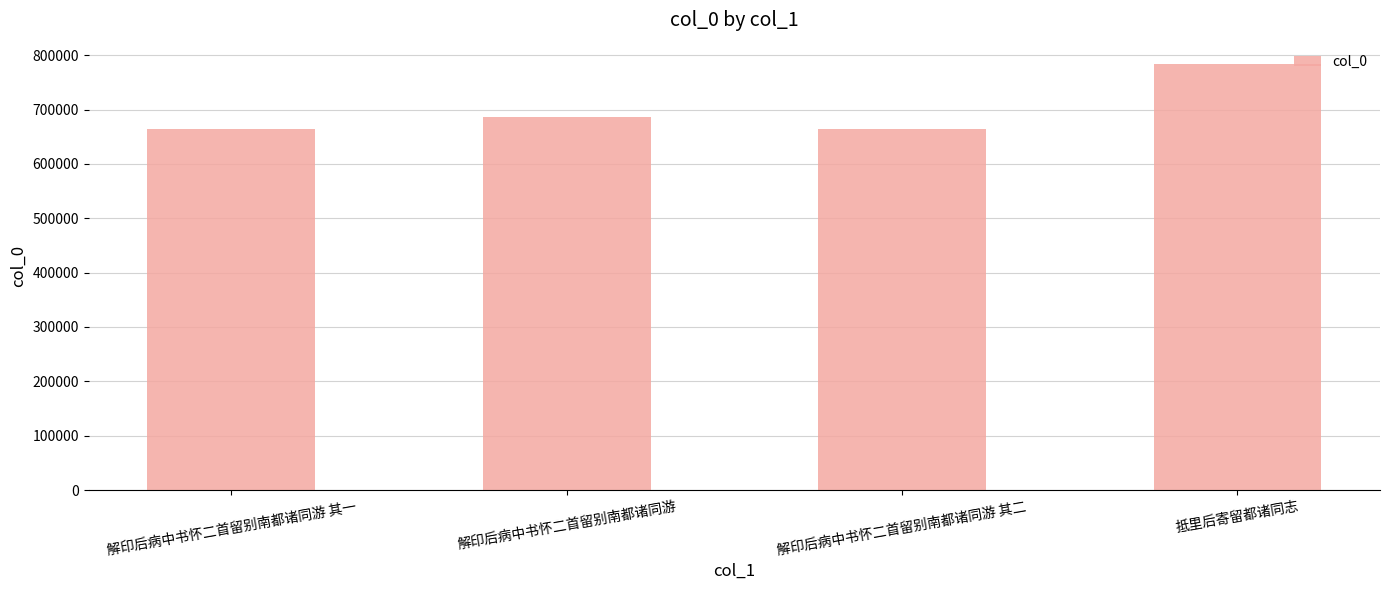

Where is the data nearest to the value 723667?

解印后病中书怀二首留别南都诸同游